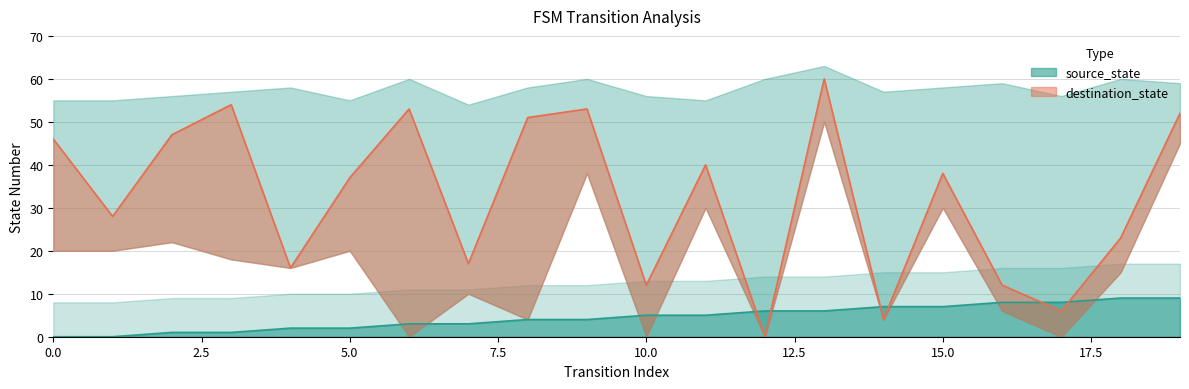

After their last crossing, which series has the higher values: destination_state or source_state?

destination_state